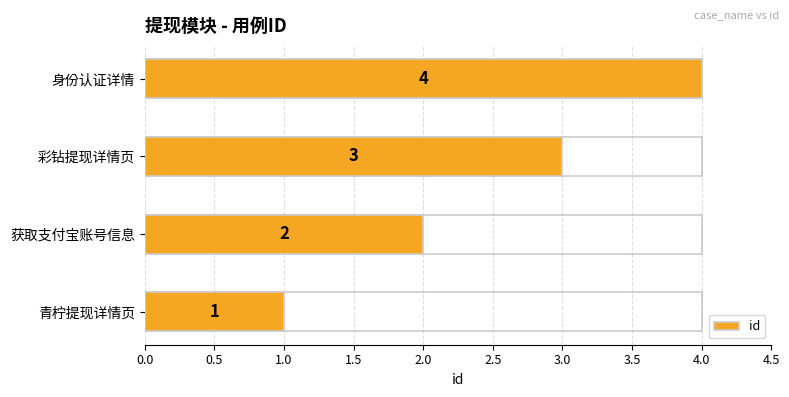

What is the average value?

2